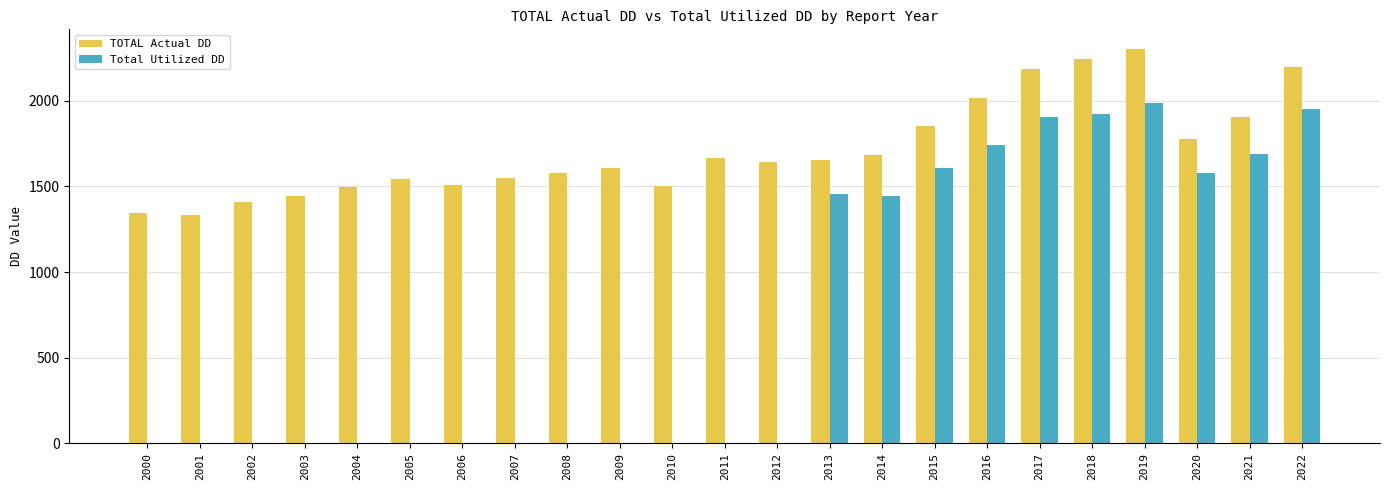

Which series has the largest total across all categories?

TOTAL Actual DD